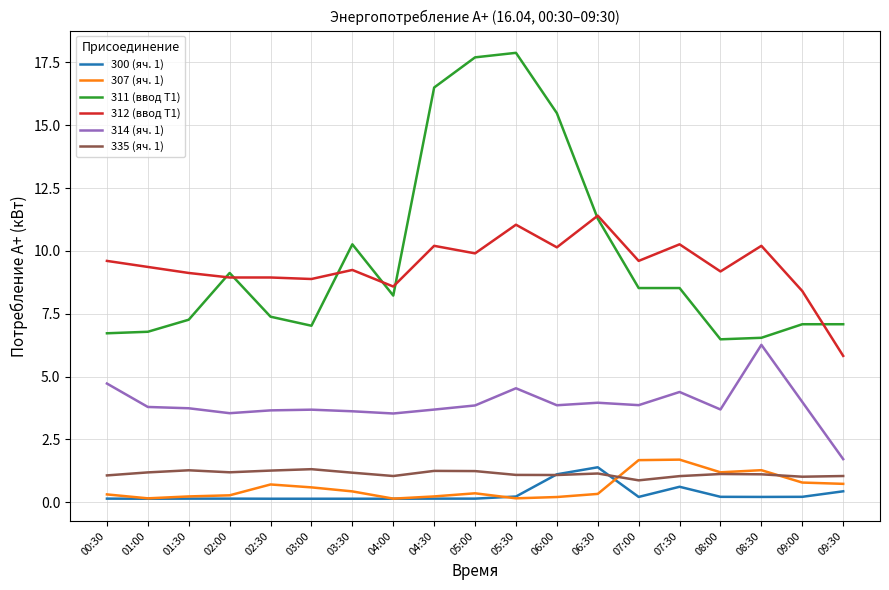

What value does the 300 (яч. 1) series have at 02:30?

0.1